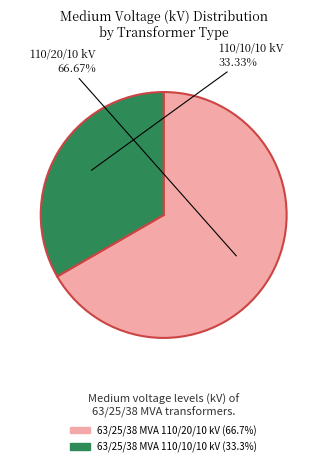

What percentage is the 63/25/38 MVA 110/10/10 kV slice, to the nearest percent?

33%